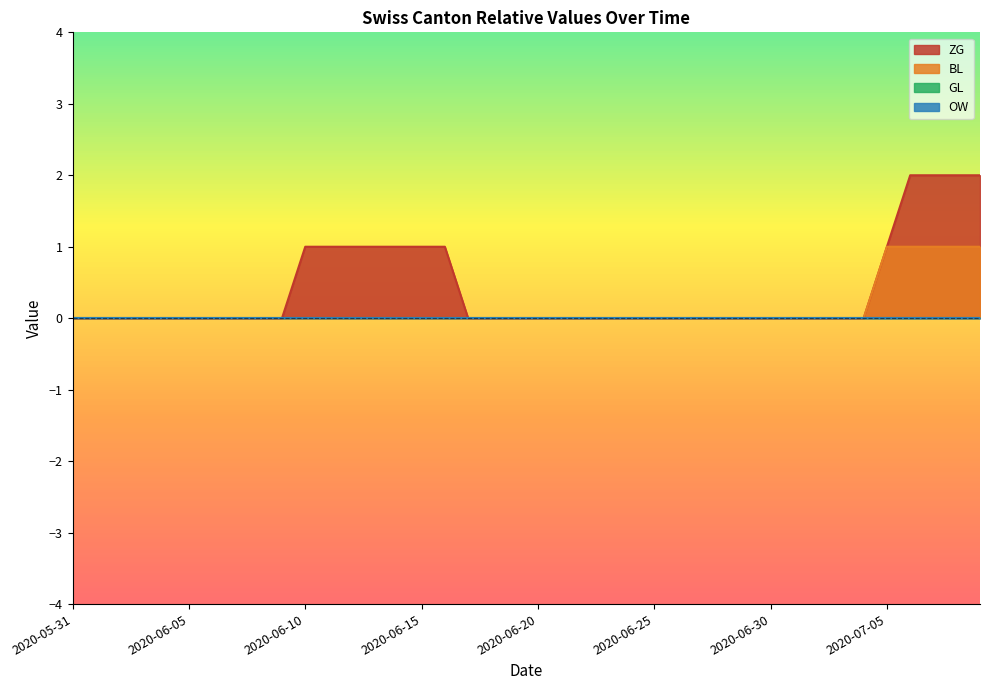

What is the sum of all ZG values?

16